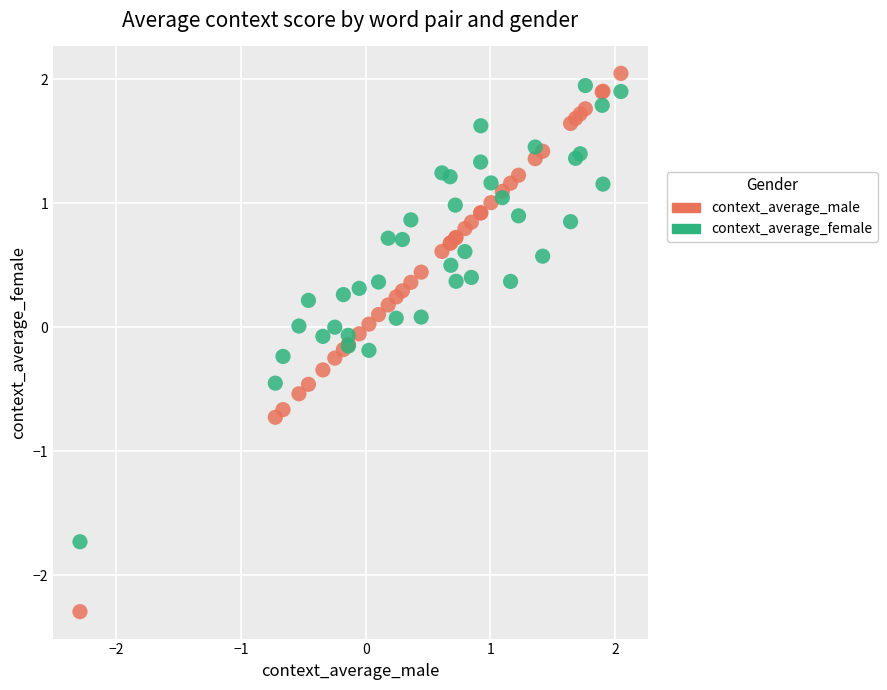

Which series reaches the maximum Y coordinate?

context_average_male